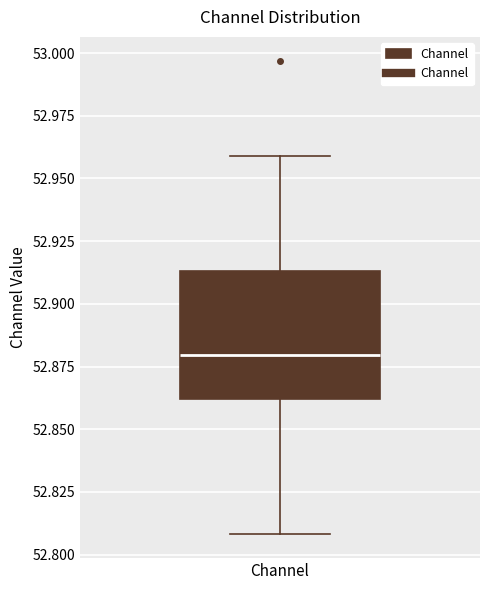

Read this box plot against the y-axis: the position of the median line, the range covered by the box, and the ends of both whiskers. The values are not printed on the chart, so give them approximately, as read against the axis.

median 52.880, box 52.860 to 52.915, whiskers 52.810 to 52.960